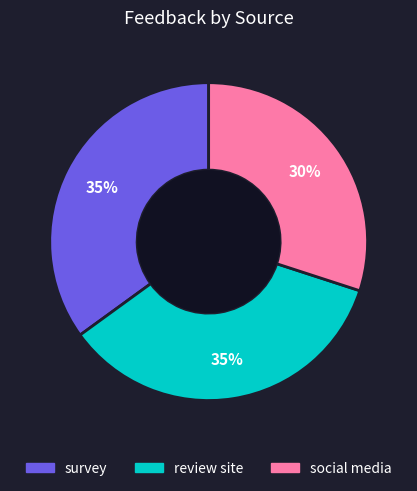

Is survey the majority of the pie?

No